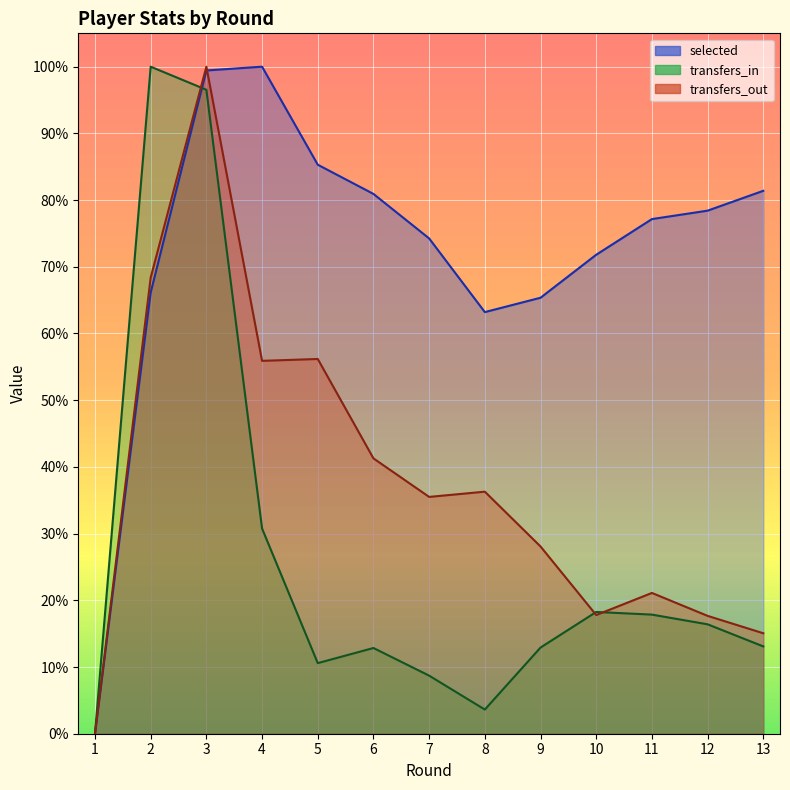

Reading left to right, transcribe all the data shown in this chart.

selected: 0.0	0.7	1.0	1.0	0.9	0.8	0.7	0.6	0.7	0.7	0.8	0.8	0.8
transfers_in: 0.0	1.0	1.0	0.3	0.1	0.1	0.1	0.0	0.1	0.2	0.2	0.2	0.1
transfers_out: 0.0	0.7	1.0	0.6	0.6	0.4	0.4	0.4	0.3	0.2	0.2	0.2	0.2